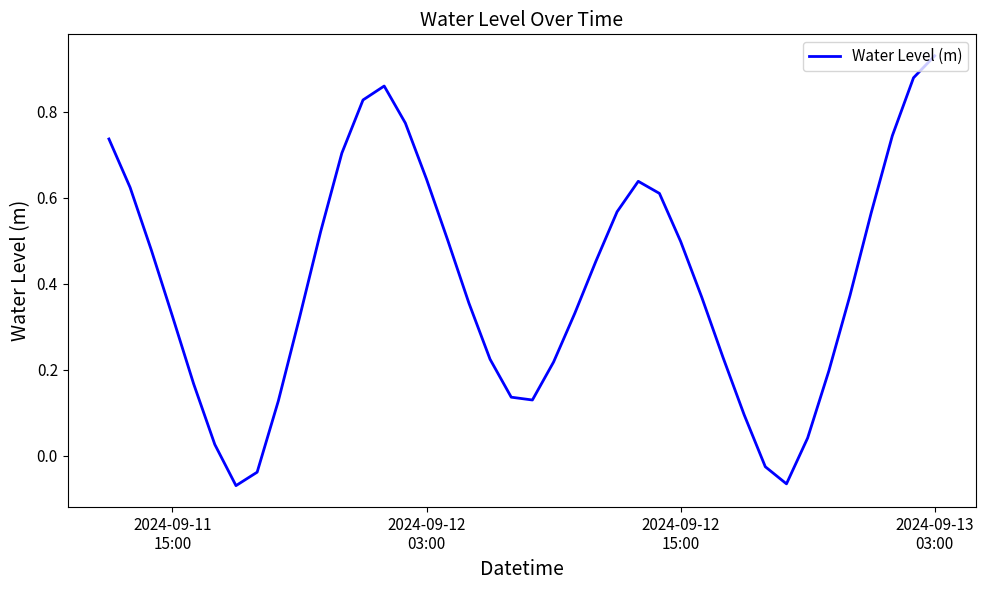

What is the difference between the maximum and minimum values?

1.0